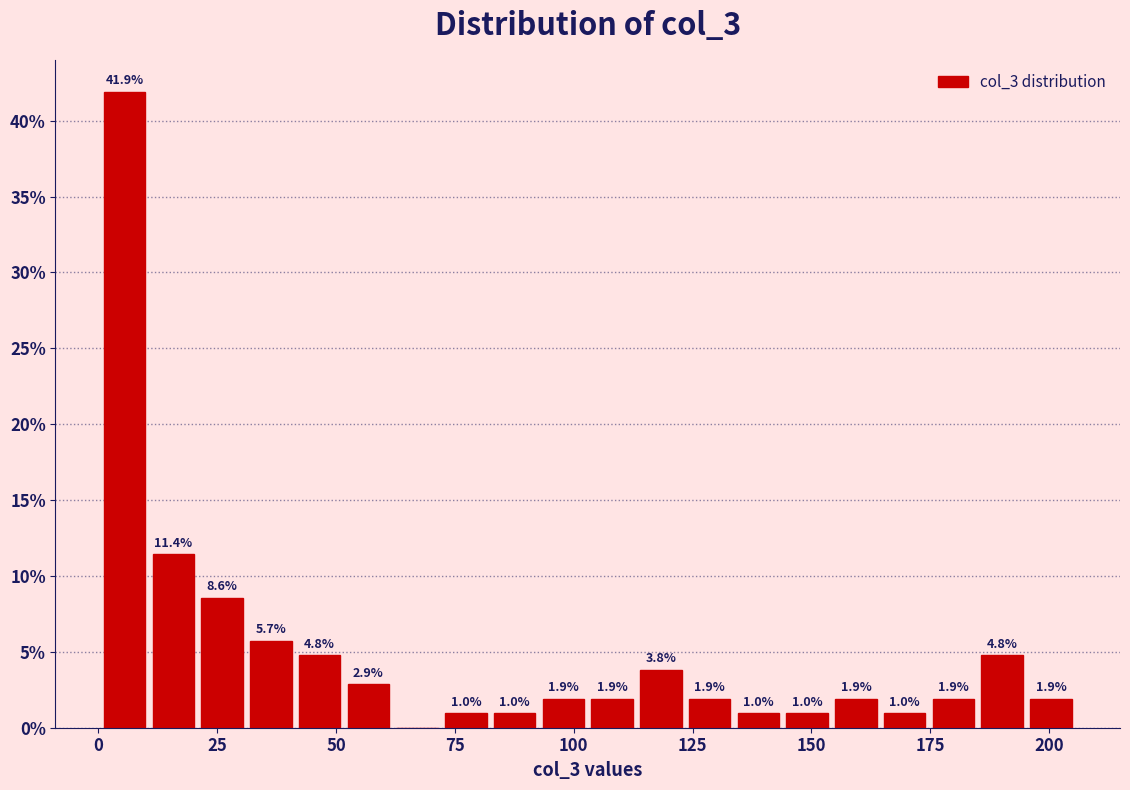

Read against the x-axis, roughly where is the centre of the tallest bar?

5